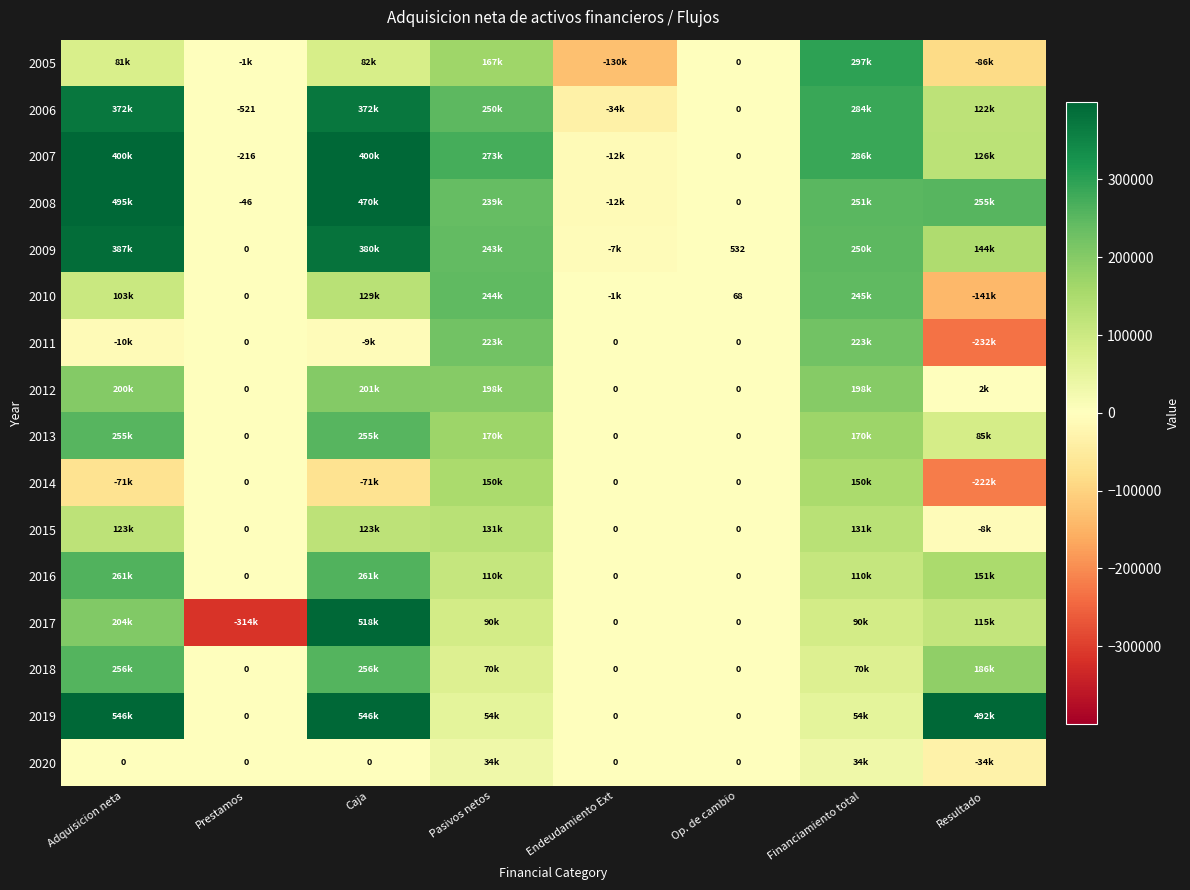

At which category is the sum across all series the highest?

Caja